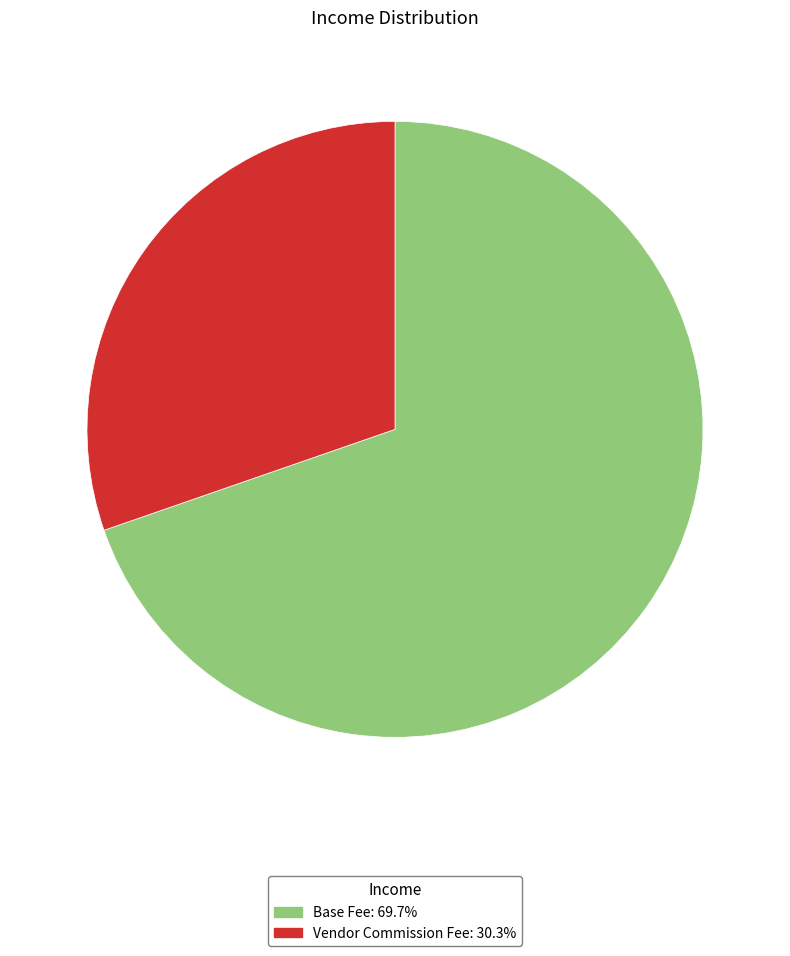

What is the majority slice?

Base Fee: